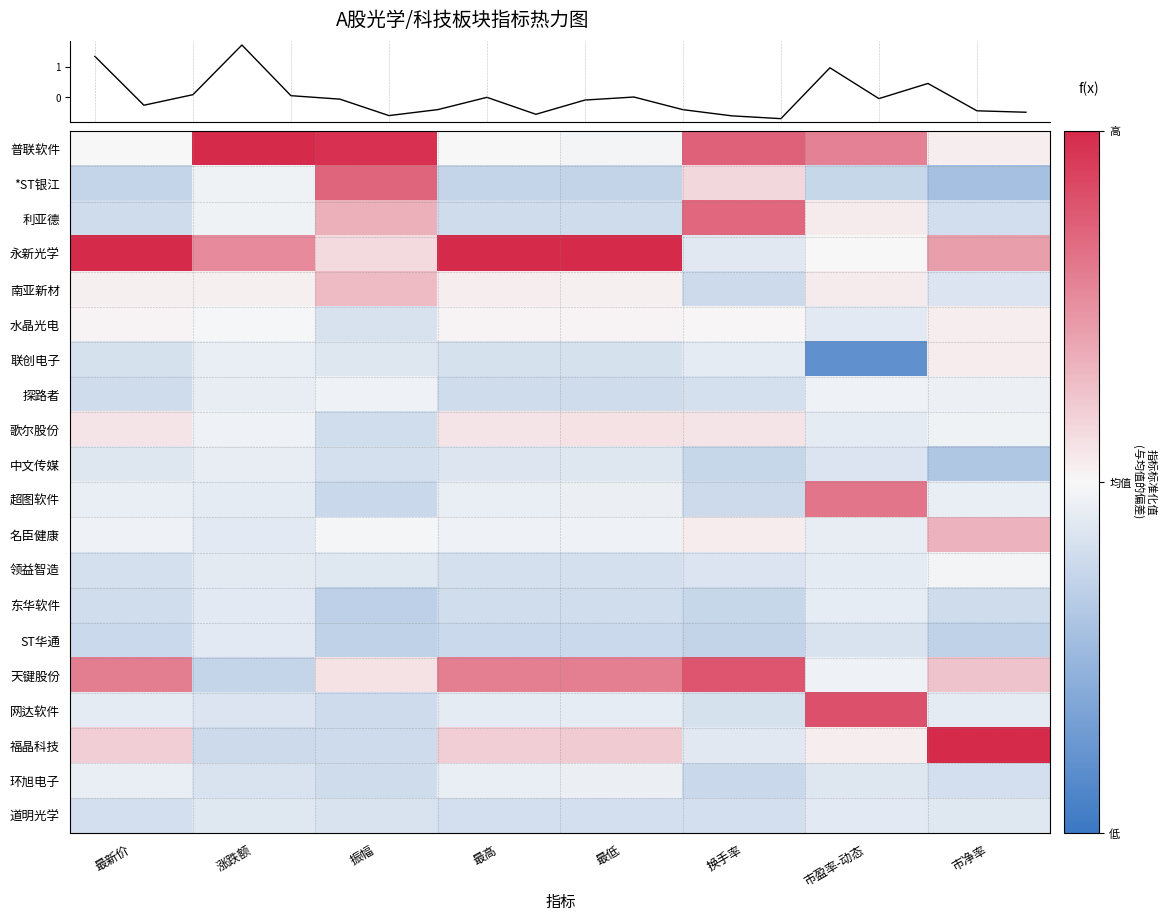

What is the highest value of the *ST银江 series?

2.1